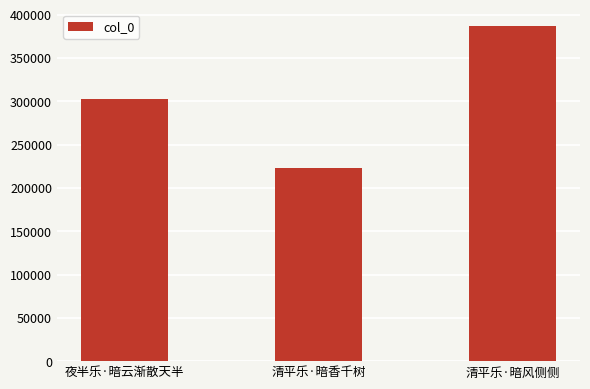

What is the difference between the values at 夜半乐·暗云渐散天半 and 清平乐·暗香千树?

79682